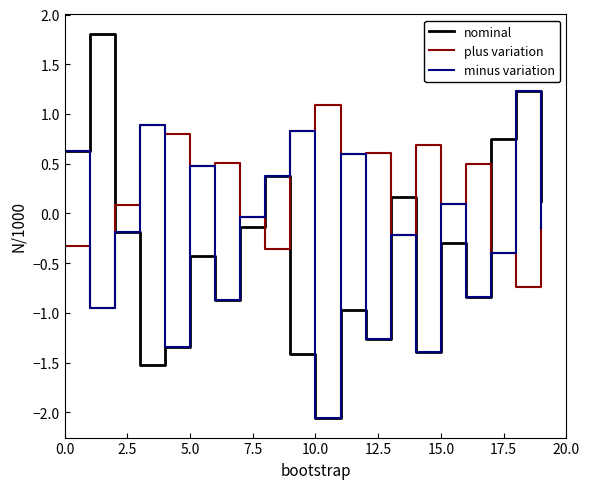

What is the greatest value displayed?

1.8